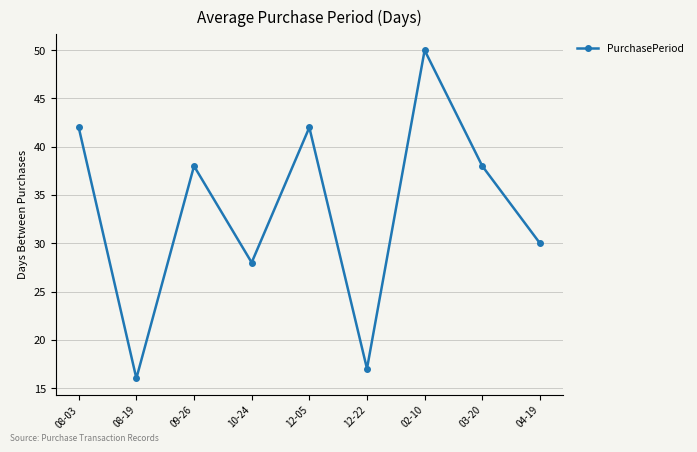

What is the ratio of the value at 08-19 to the value at 03-20?

0.4